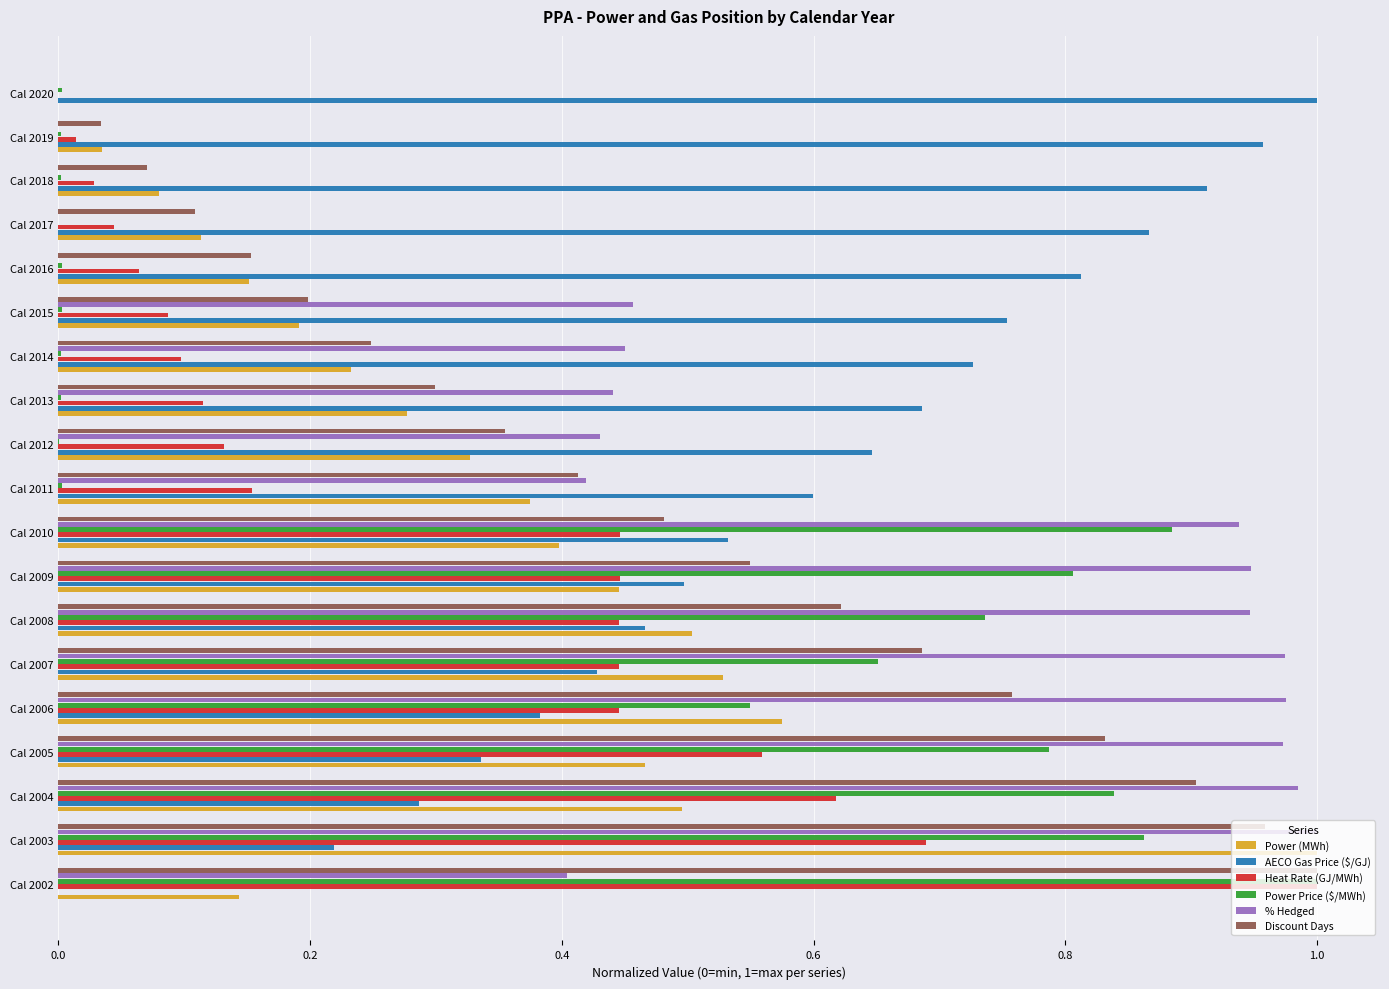

What is the sum of all Power Price ($/MWh) values?

7.1